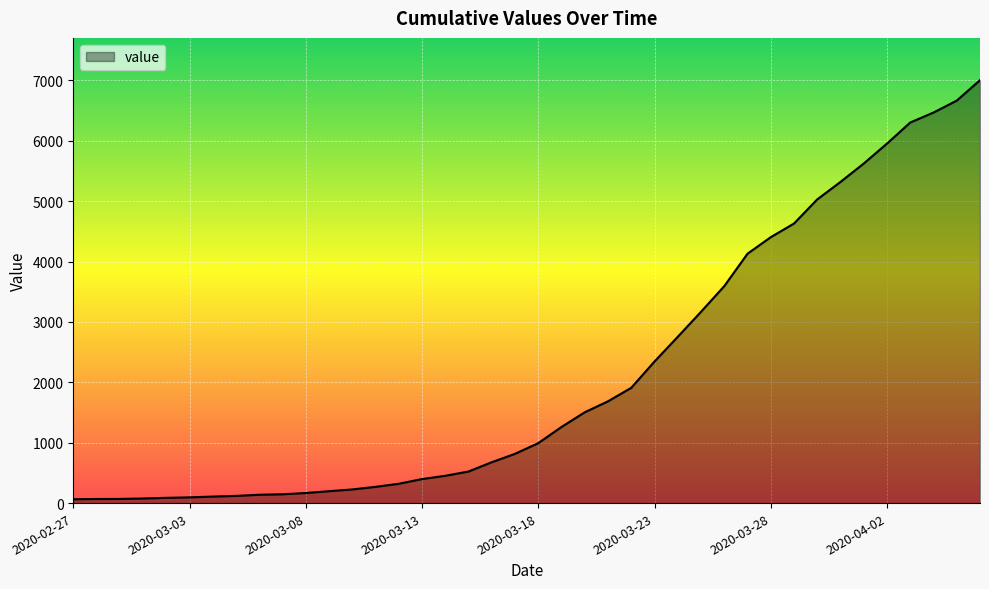

What is the greatest value displayed?

7004